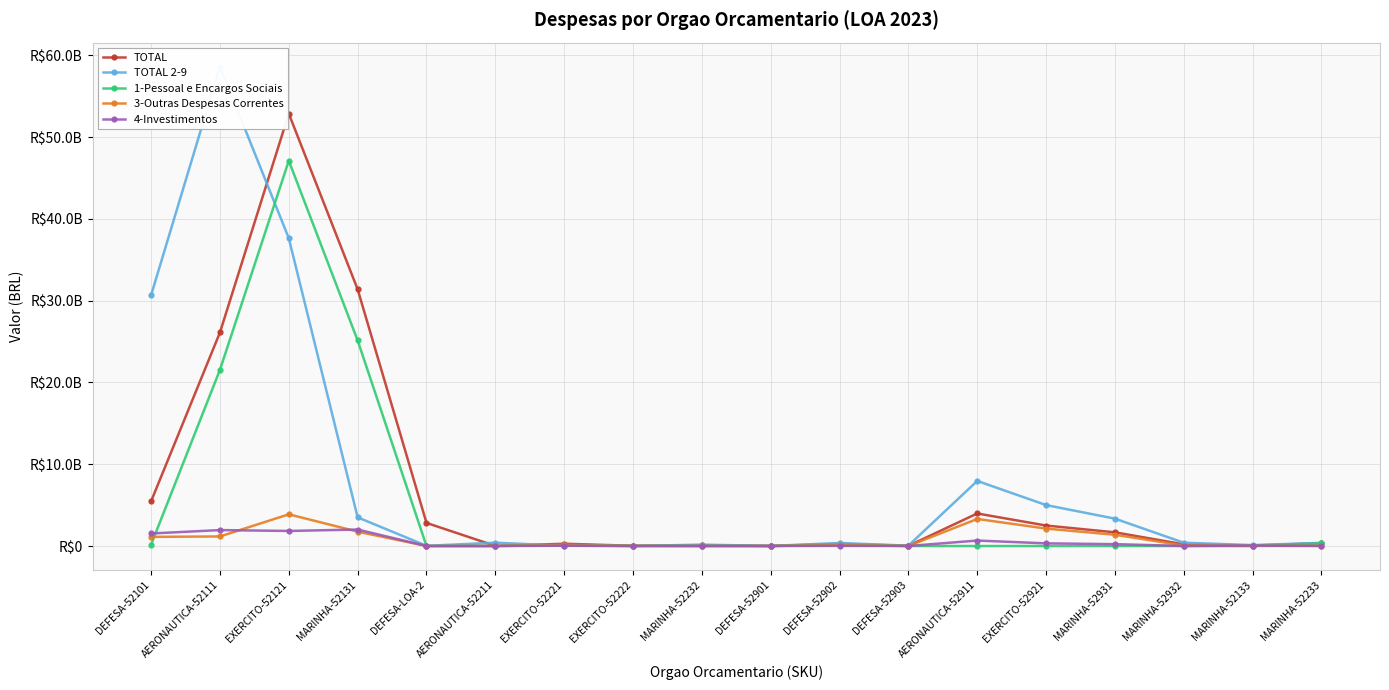

How many times do 4-Investimentos and TOTAL 2-9 cross each other?

2